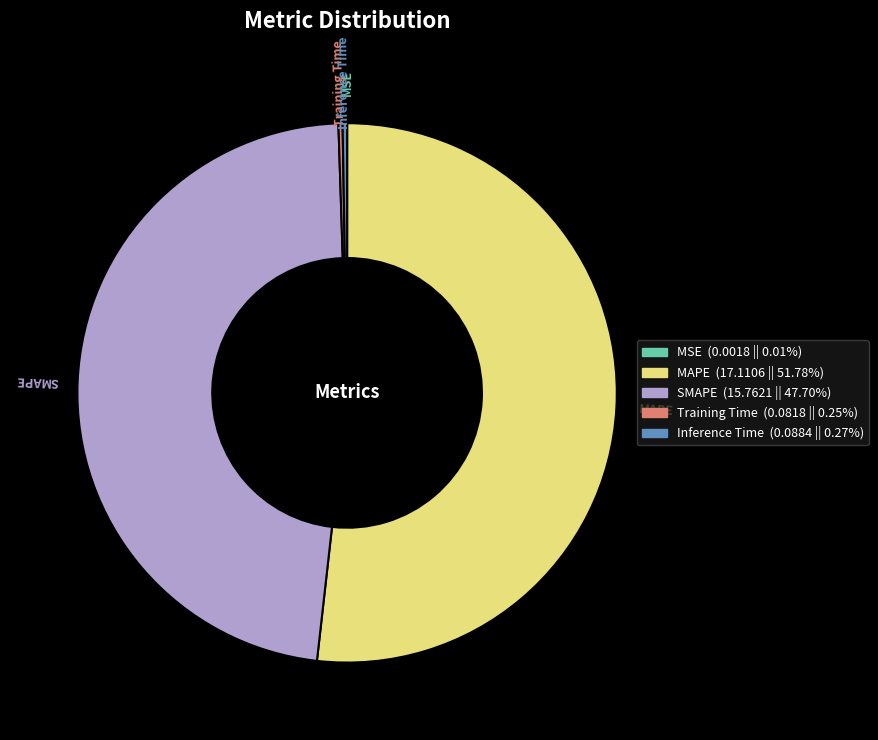

What is the majority slice?

MAPE